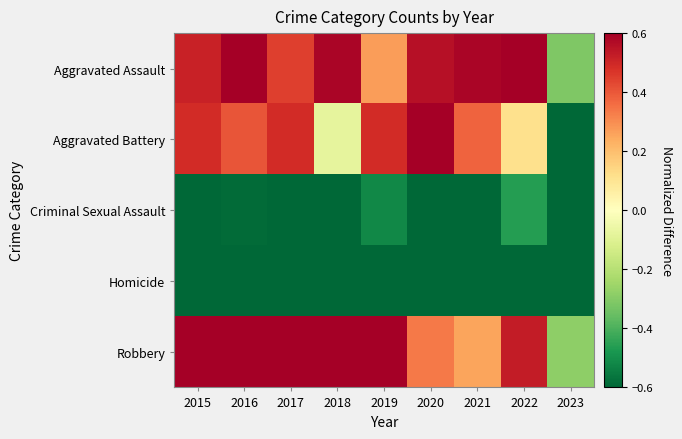

Rank the series by their maximum value, from lowest to highest.

Homicide, Criminal Sexual Assault, Aggravated Battery, Aggravated Assault, Robbery